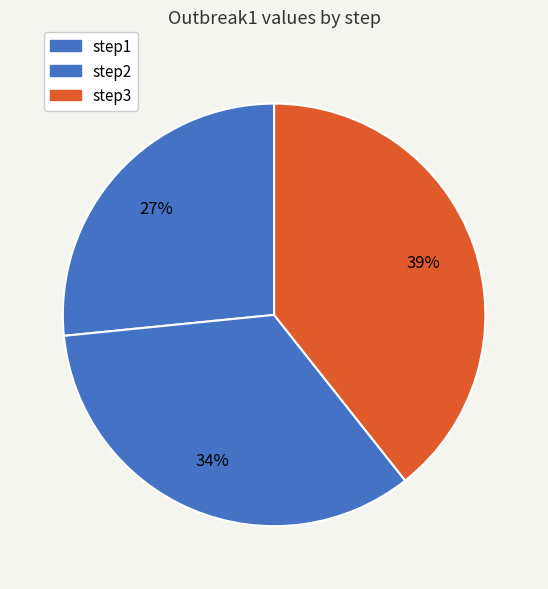

Is it true that step1 is 27% of the pie?

True